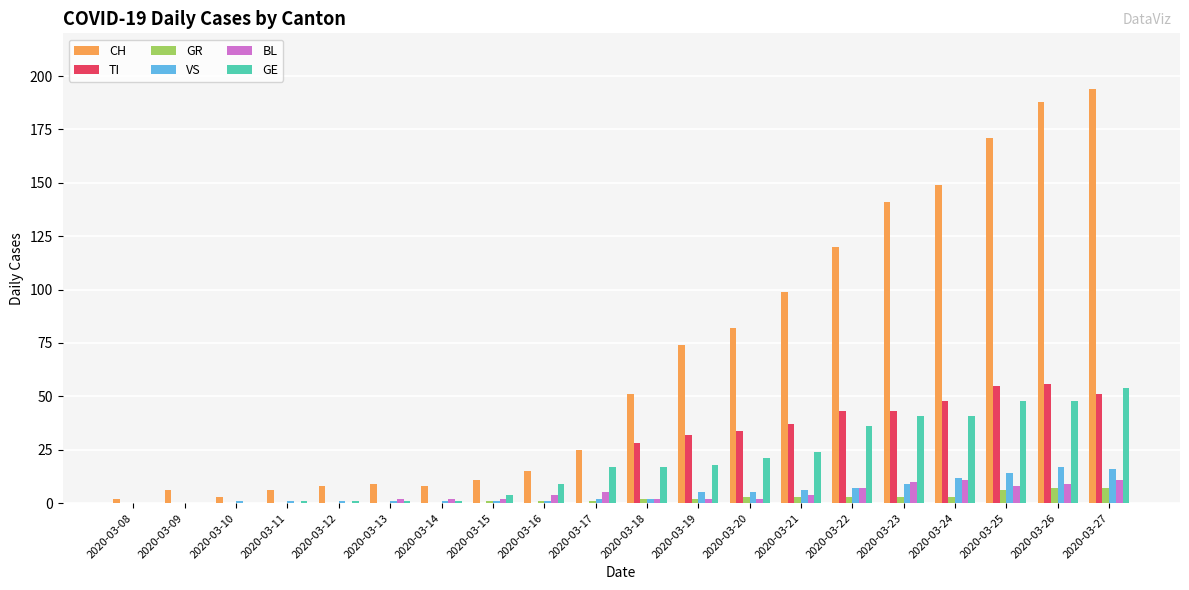

What is the greatest value displayed?

194